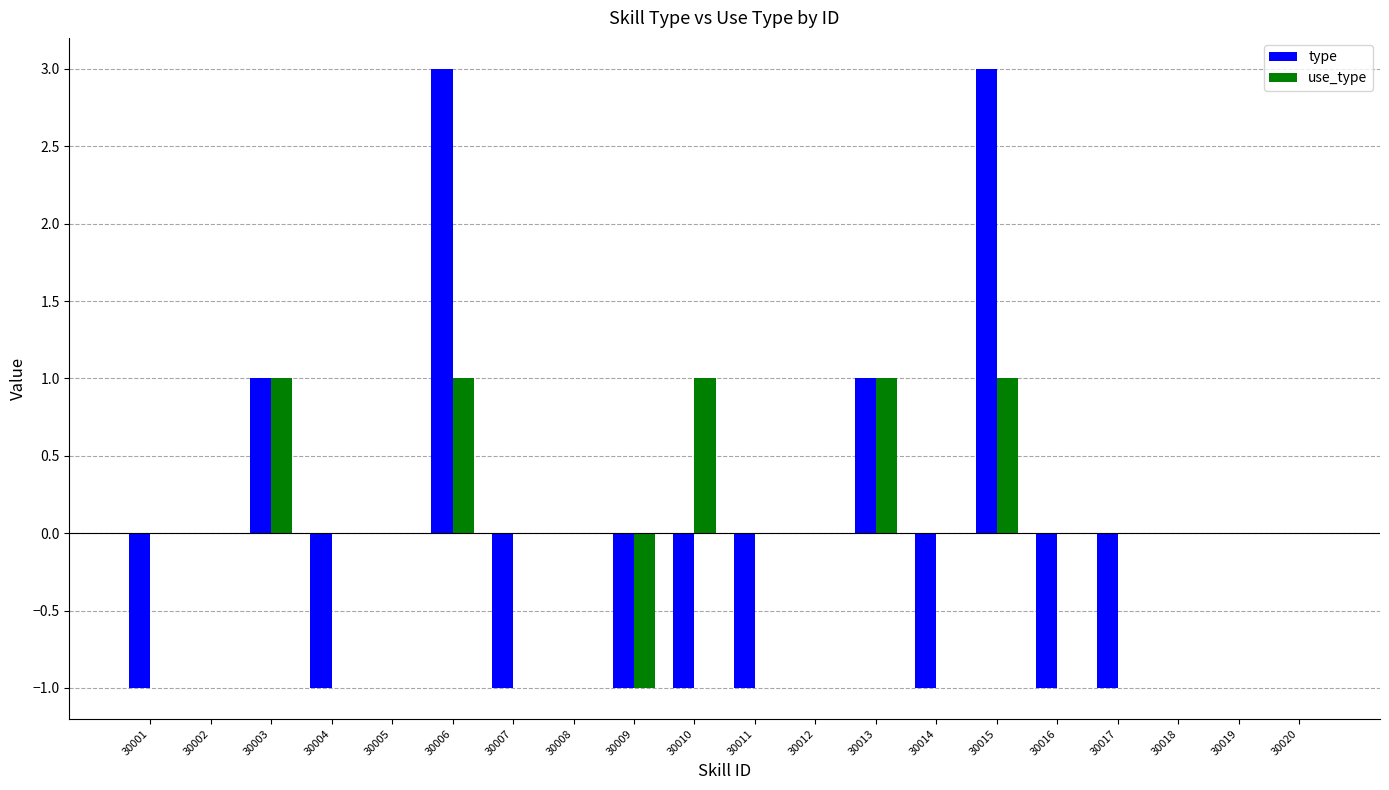

Does the chart contain stacked bars?

No